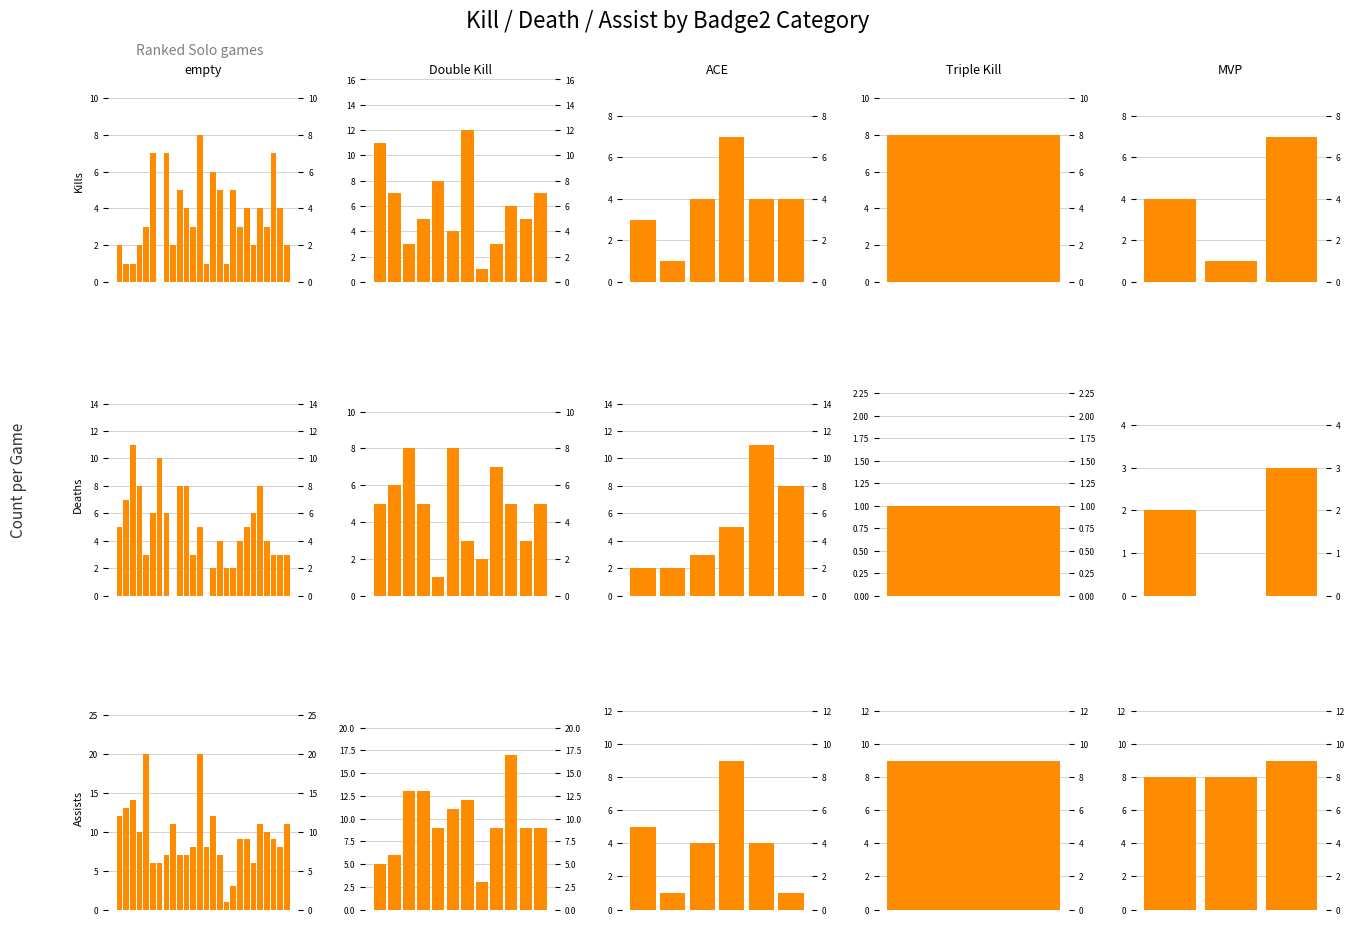

List the series in order of their peak value, lowest first.

Deaths, Kills, Assists